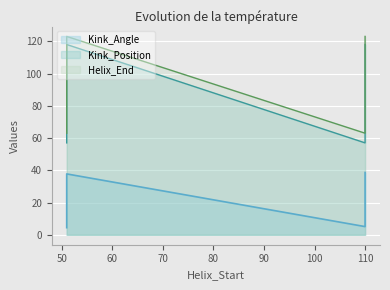

True or false: Kink_Angle has more than 1 interior local peaks.

False